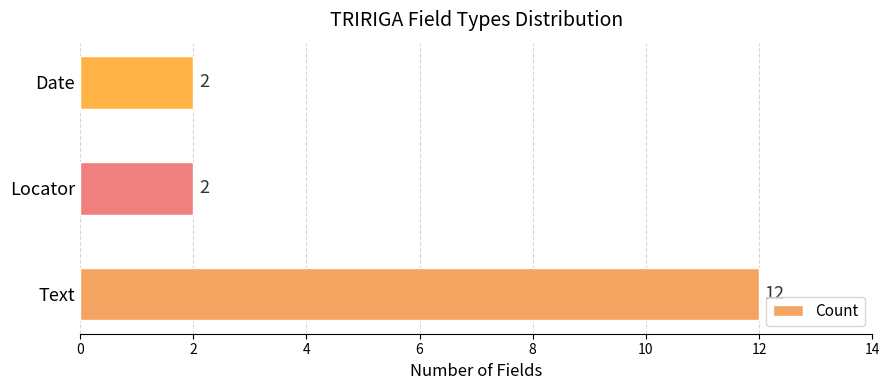

Reading bottom to top, extract all data points from this chart.

Text=12	Locator=2	Date=2